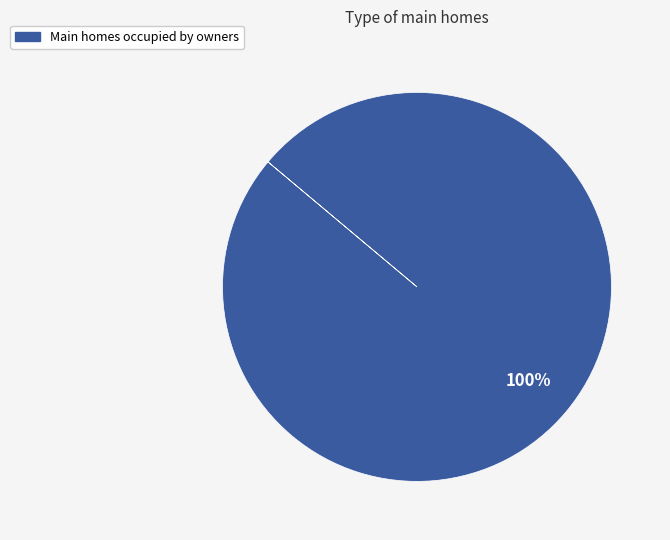

Does any single category account for the majority?

Yes